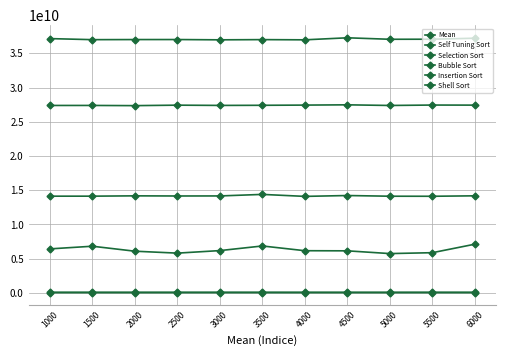

Which series has the widest spread of values?

Shell Sort